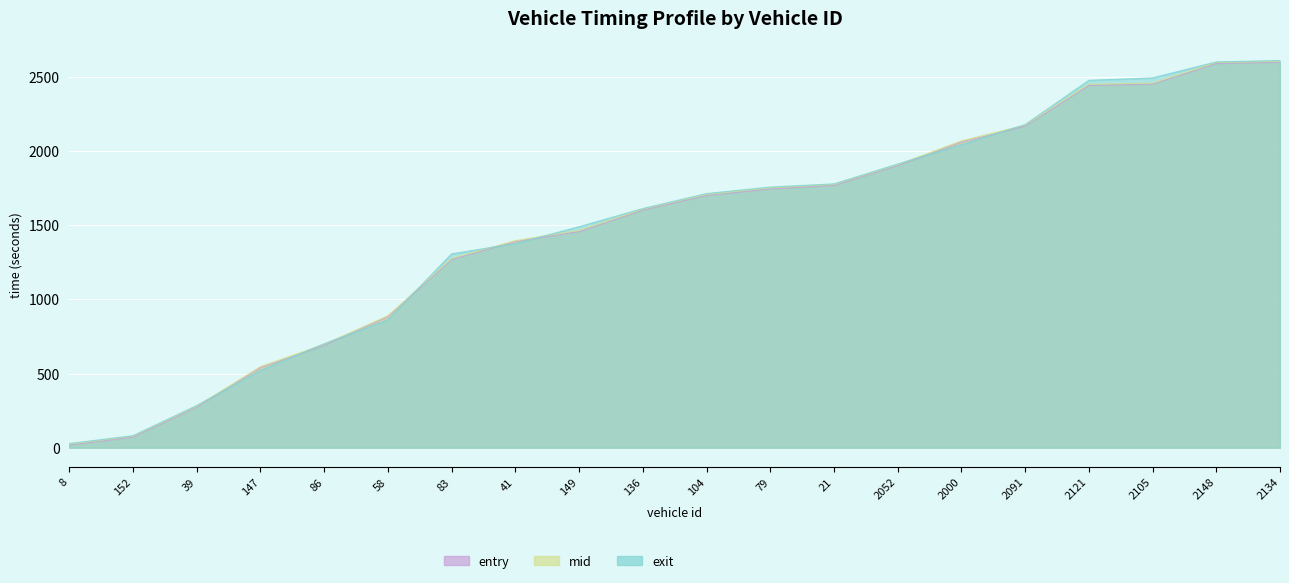

The value of entry at 39 is 274.0. True or false?

True